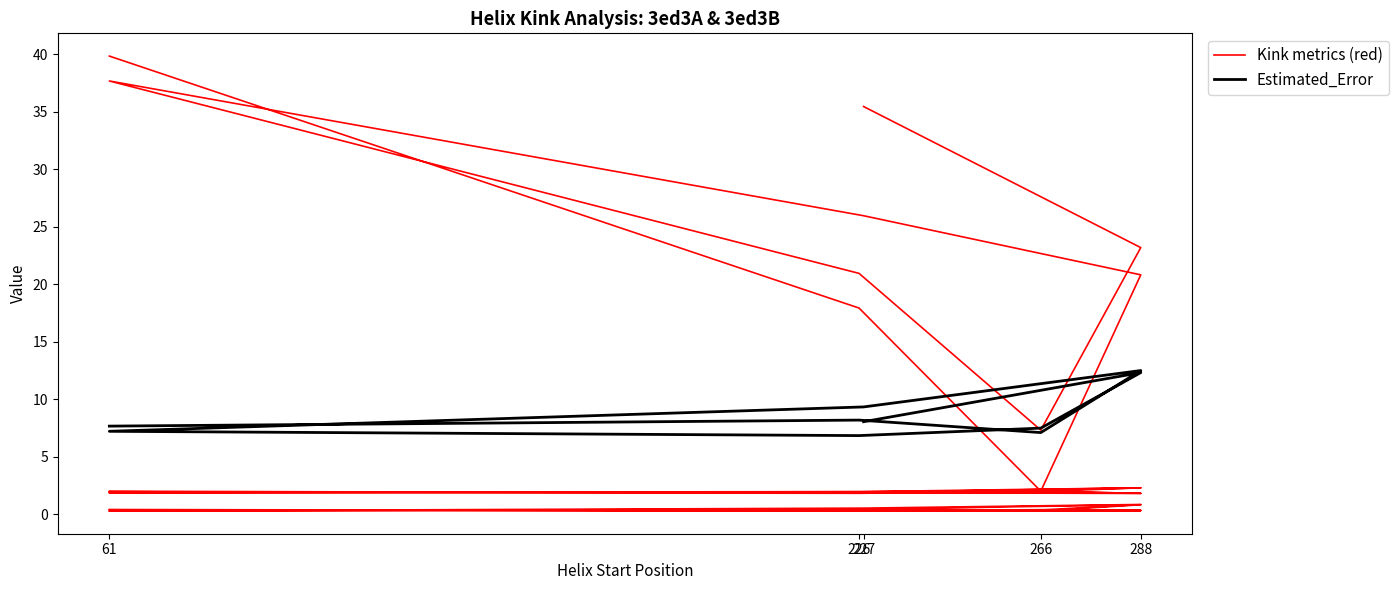

Read the Kink metrics (red) value at 61.

39.9